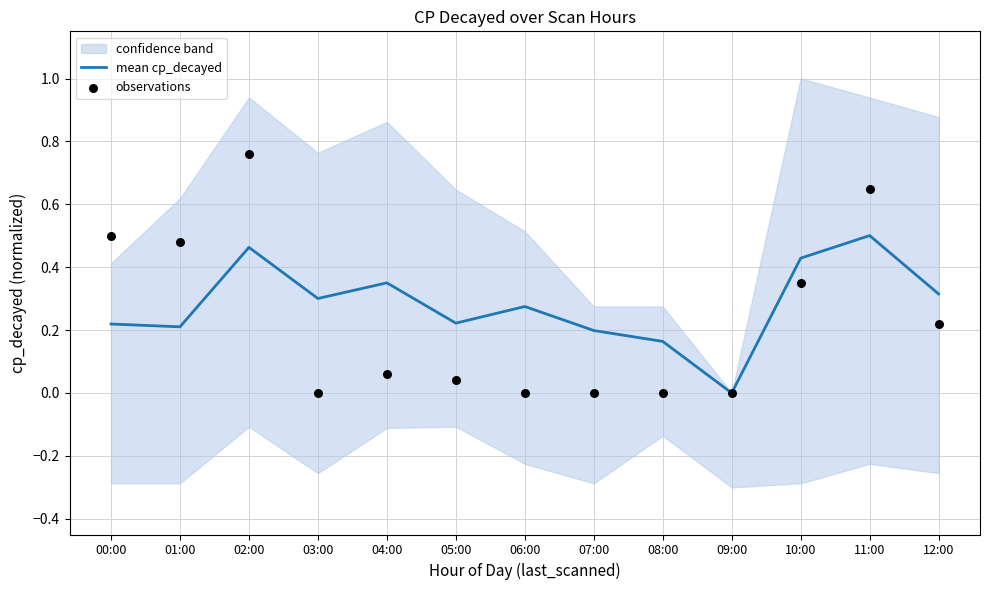

At how many categories does at least one series exceed 0?

12